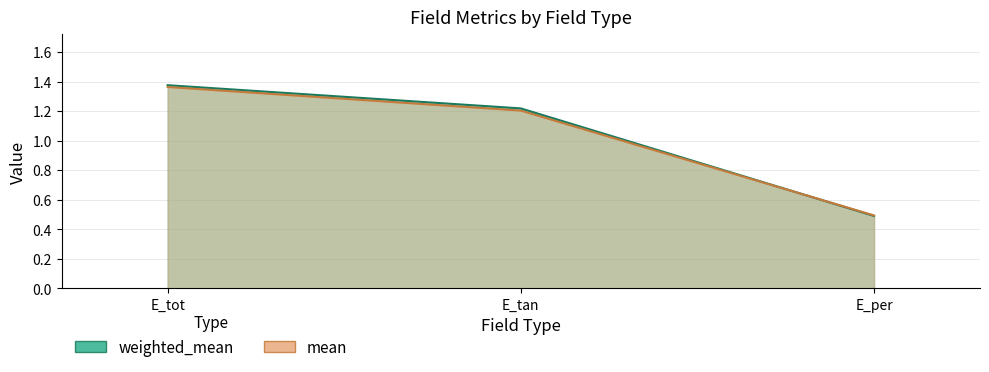

Reading left to right, extract all data points from this chart.

weighted_mean: E_tot=1.4	E_tan=1.2	E_per=0.5
mean: E_tot=1.4	E_tan=1.2	E_per=0.5